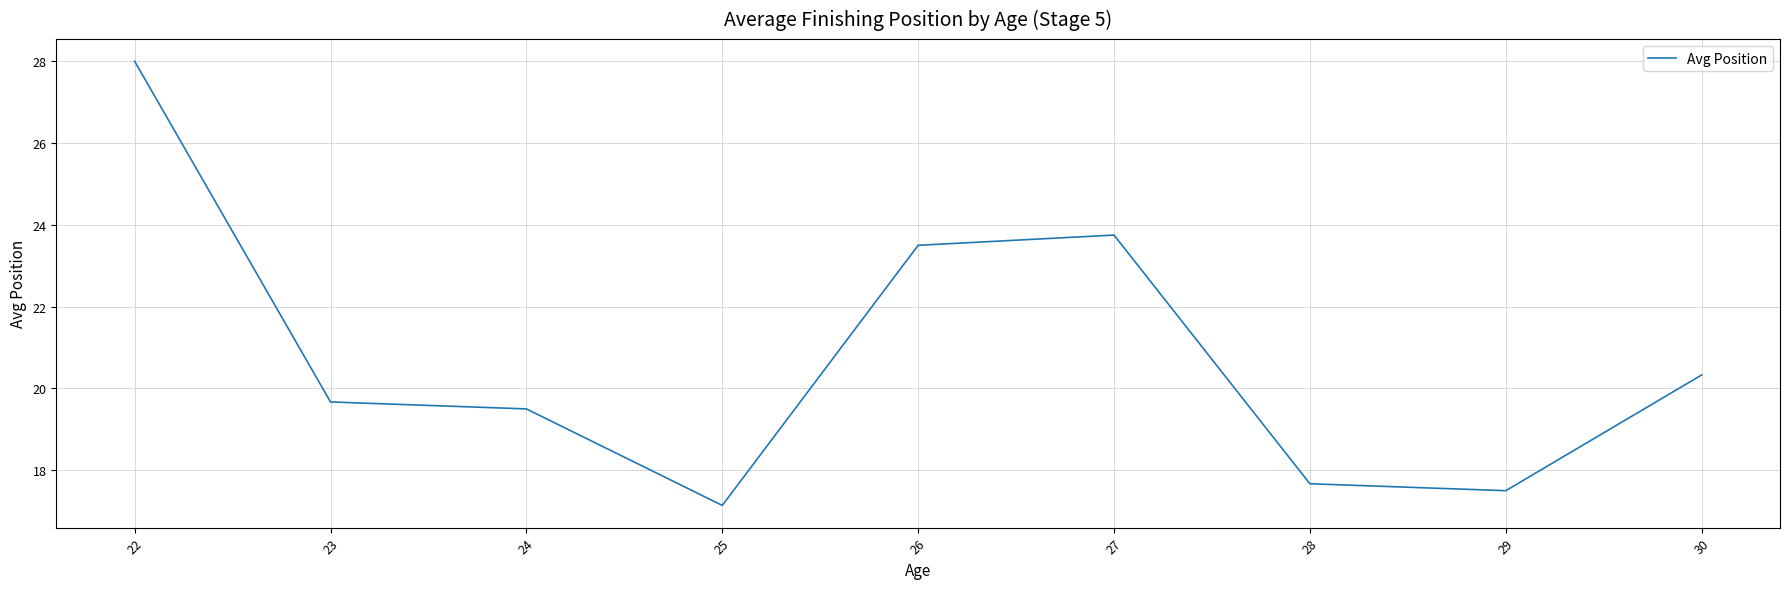

What is the approximate value at 25?

17.1